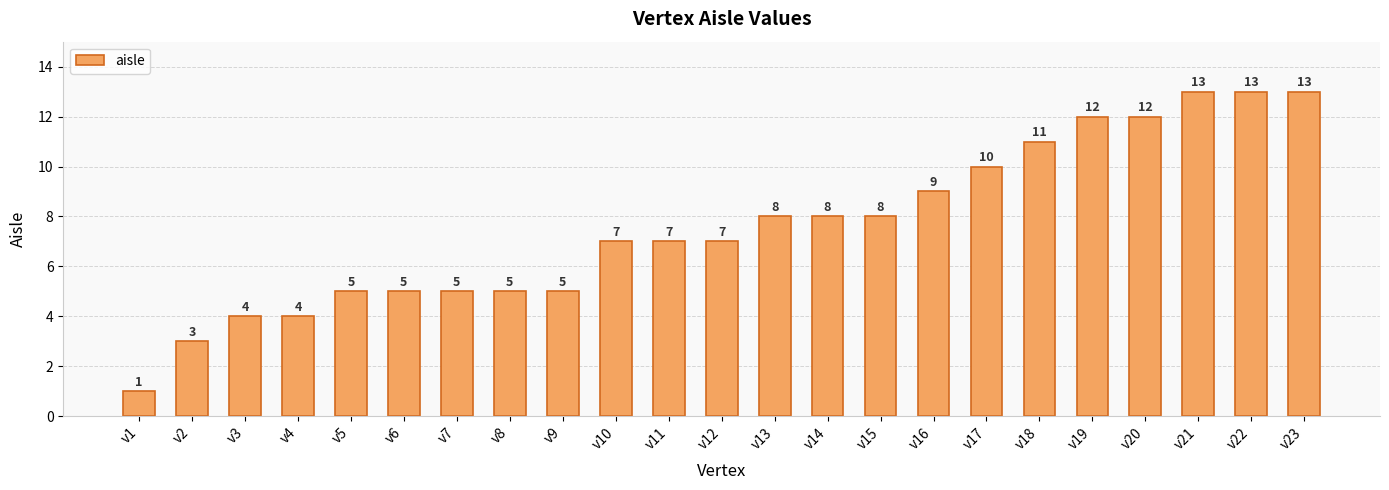

What is the smallest value displayed?

1